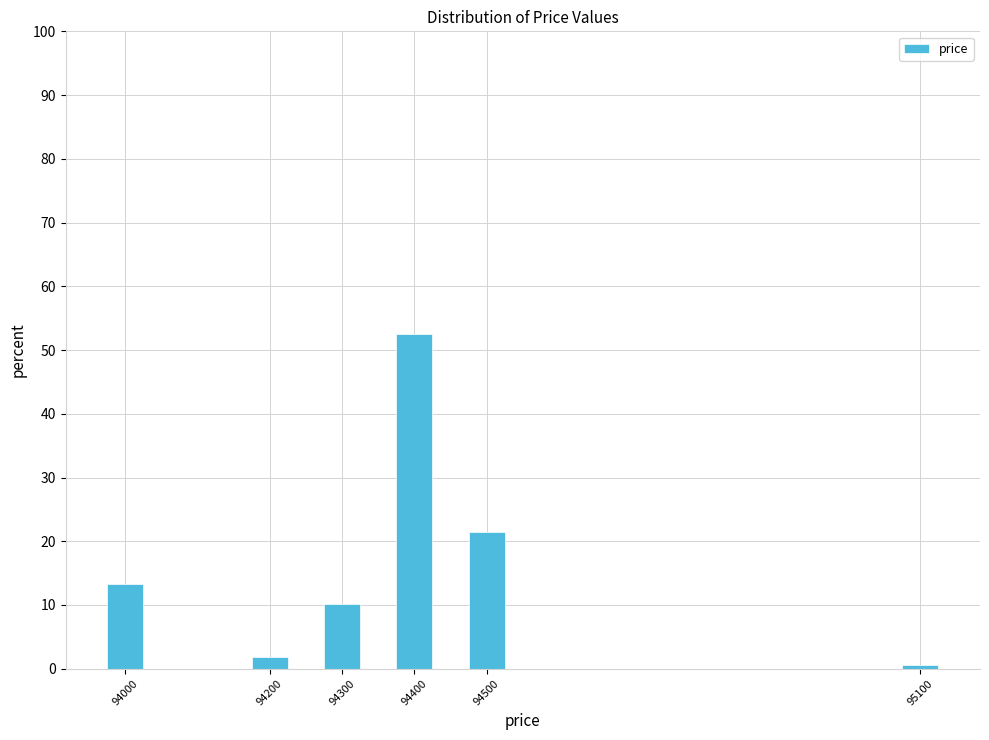

Reading right to left, transcribe all the data shown in this chart.

0.6	21.5	52.5	10.1	1.9	13.3